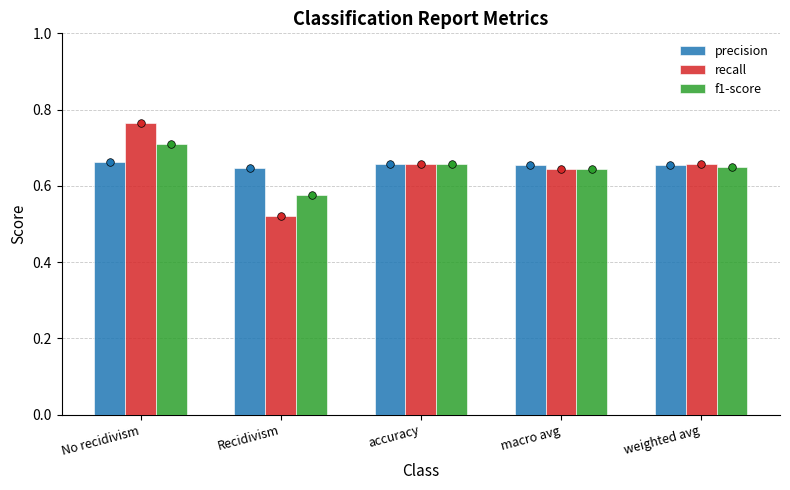

Is the value of f1-score at macro avg greater than the value of precision at No recidivism?

No